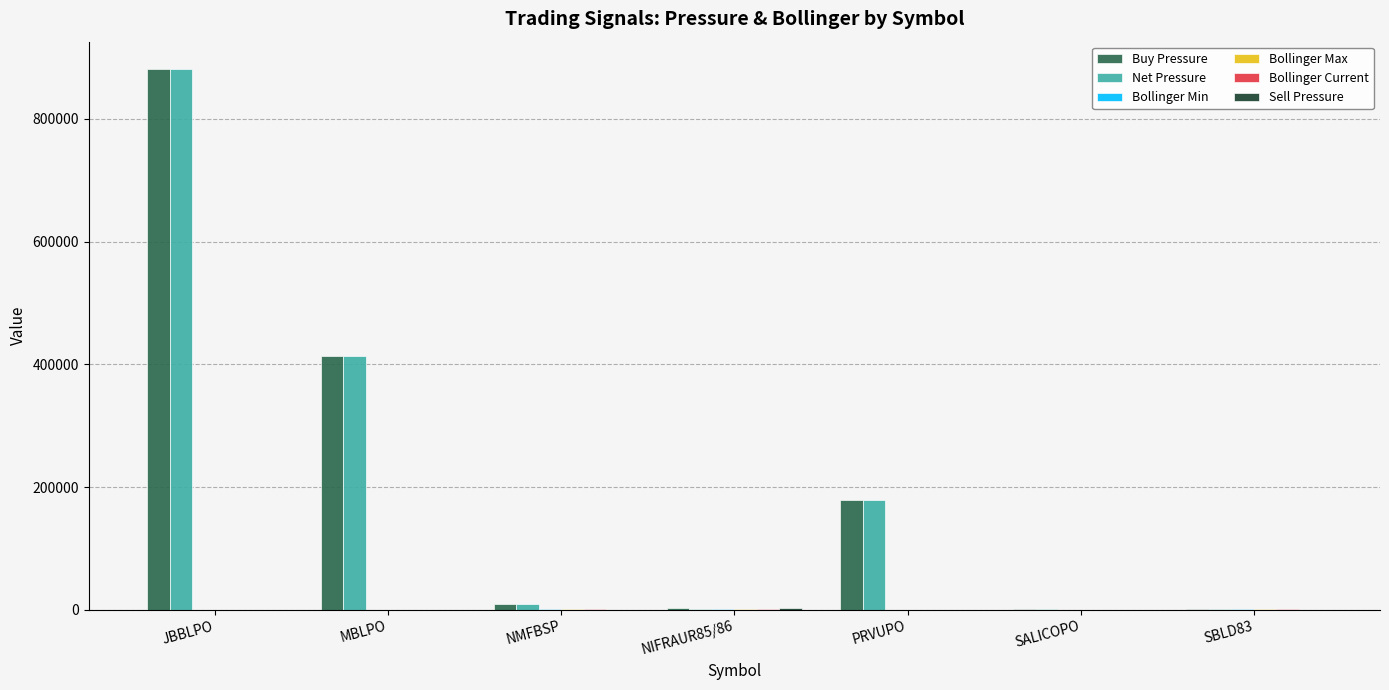

At which category is the sum across all series the highest?

JBBLPO